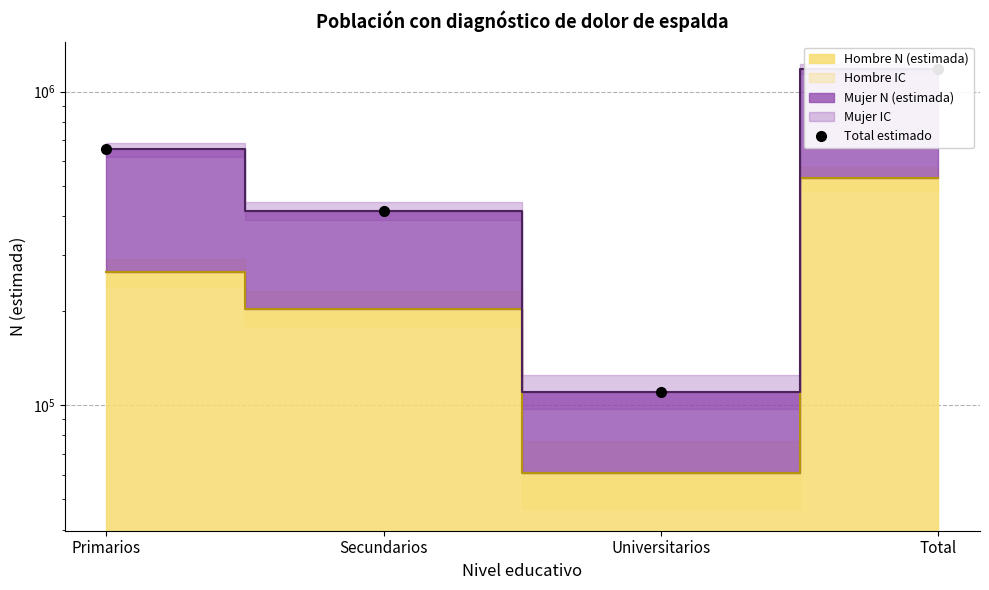

What is the label of the 3rd point from the right?

Secundarios